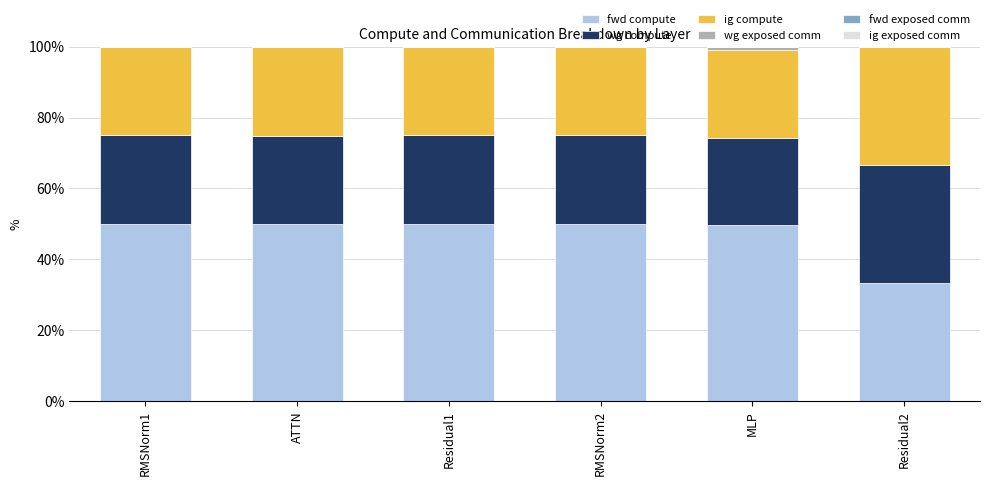

Does the chart contain stacked bars?

Yes